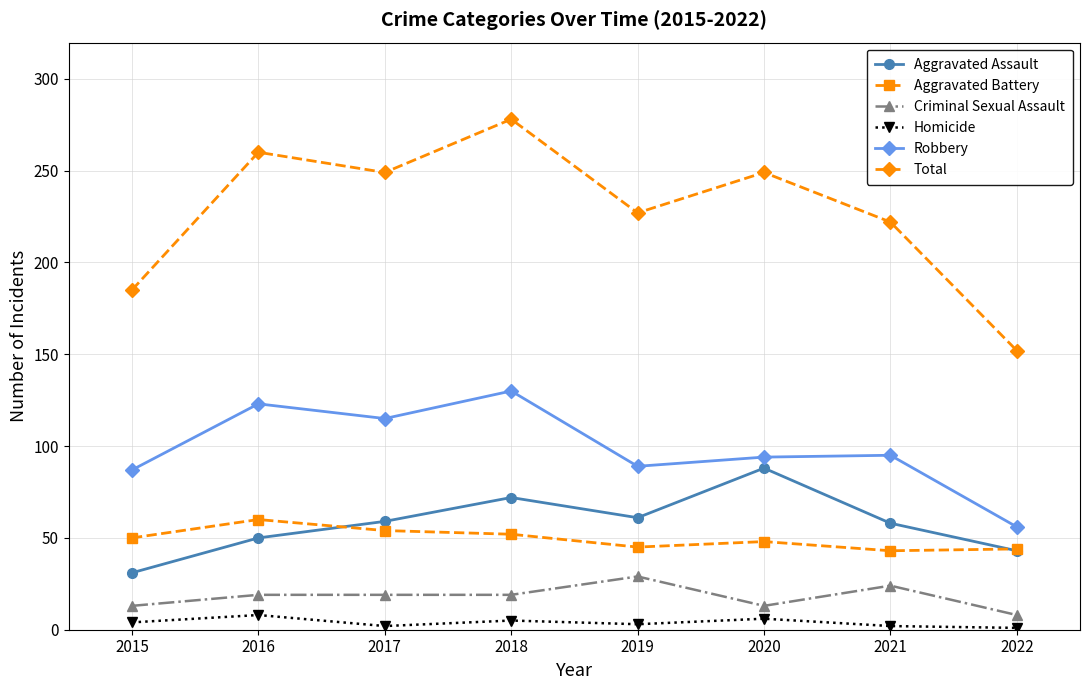

At which category does Robbery reach its first local peak?

2016